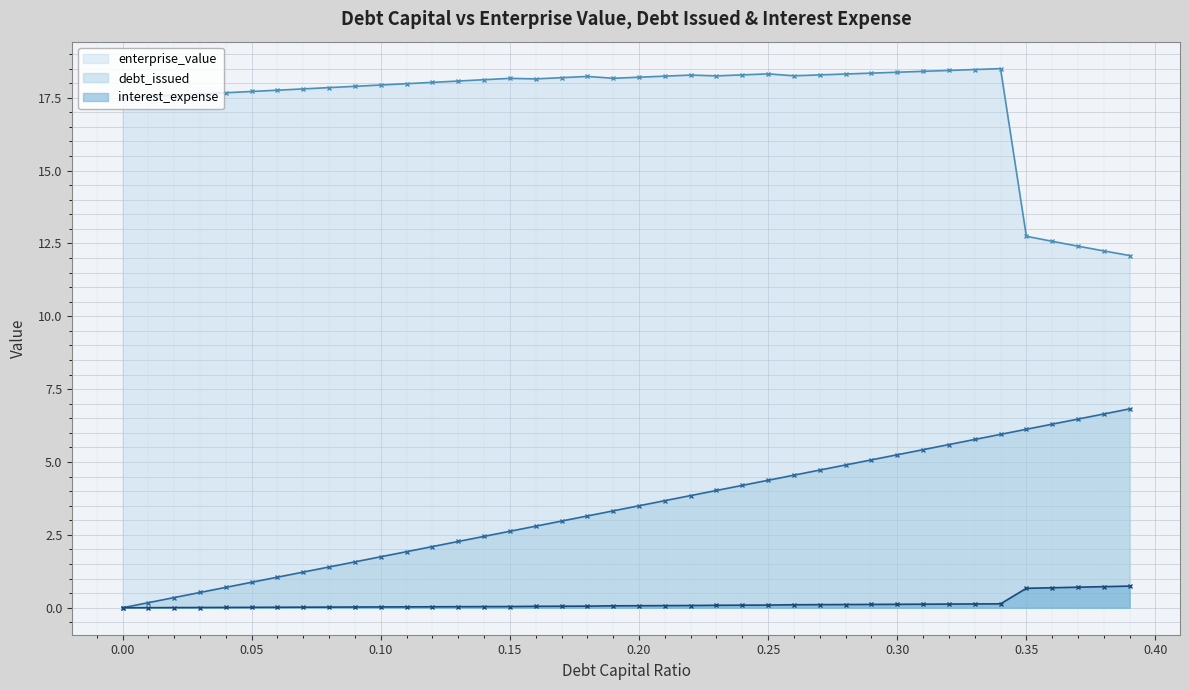

How many lines are shown in the chart?

3